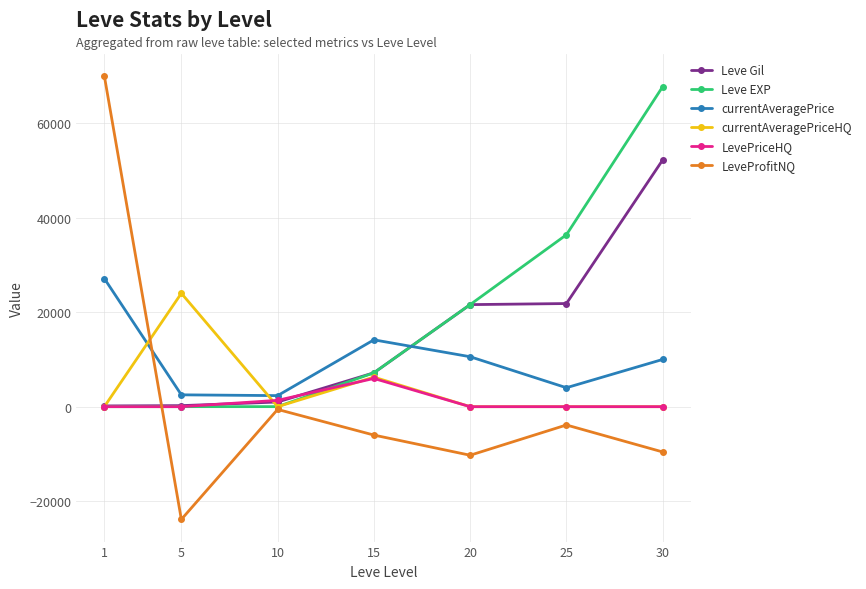

True or false: Leve EXP and LevePriceHQ cross at least once.

True